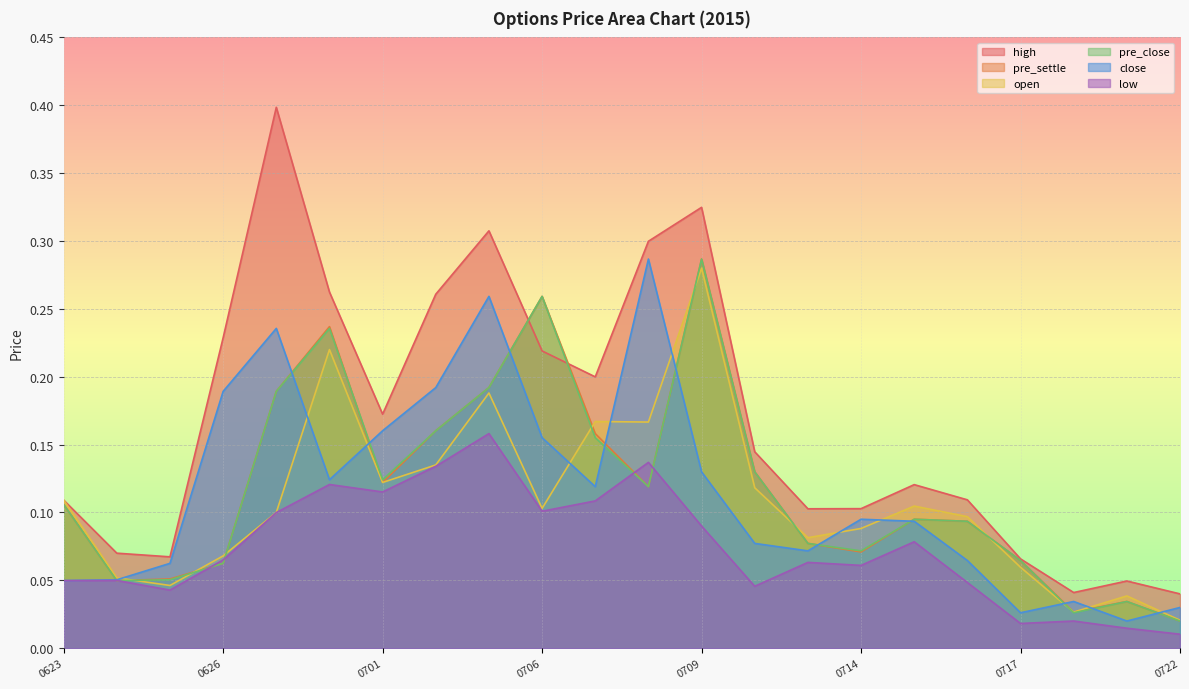

Is the value of high at 20150721 greater than the value of low at 20150625?

Yes